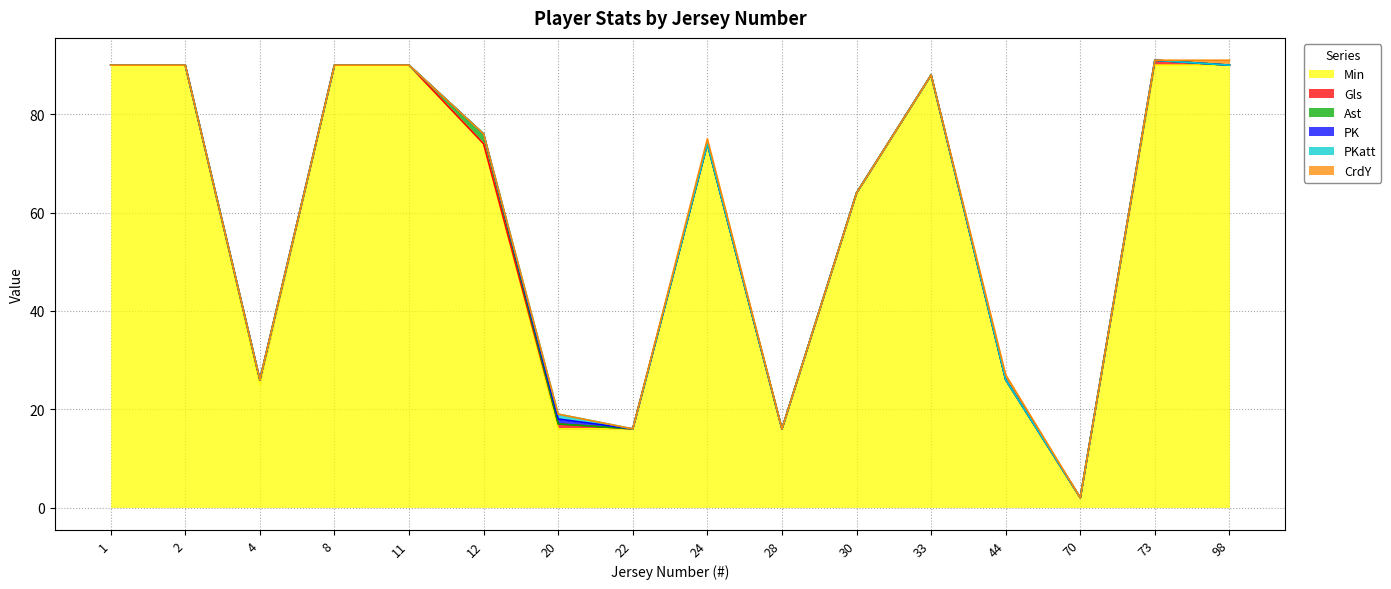

Which series changed the most between 11 and 44?

Min